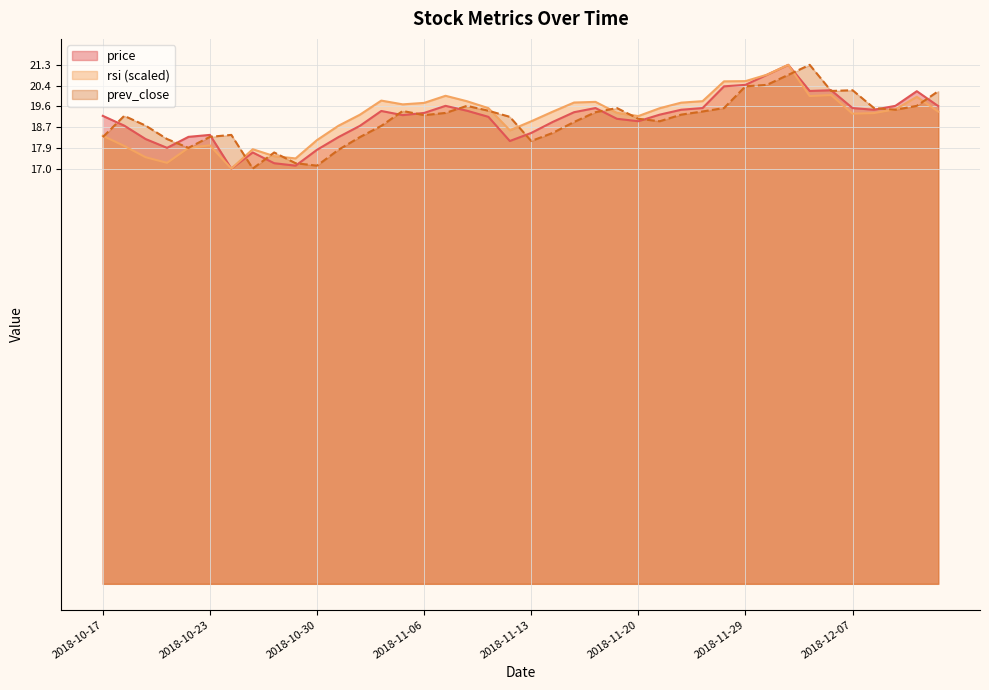

True or false: price has a value of 18.4 at 2018-10-23.

True